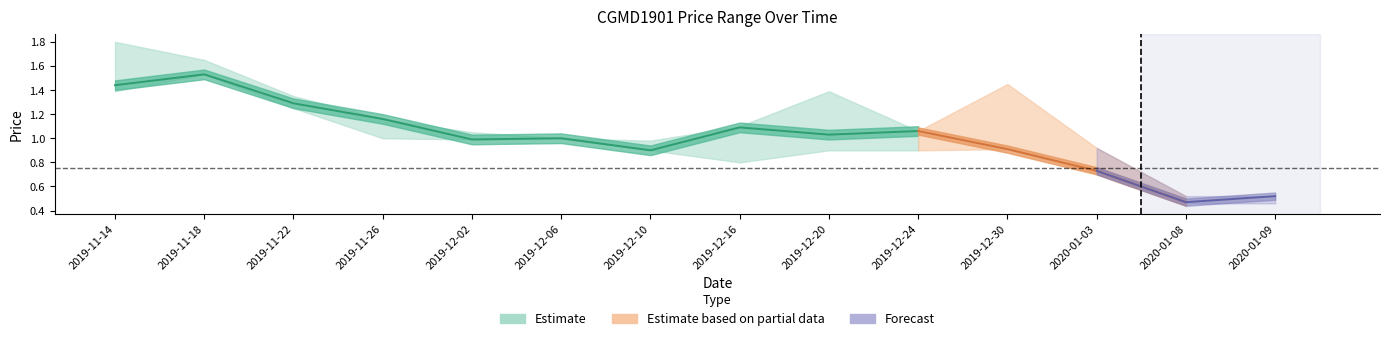

Is it true that CloseFixed equals 0.9 at 20191230?

True